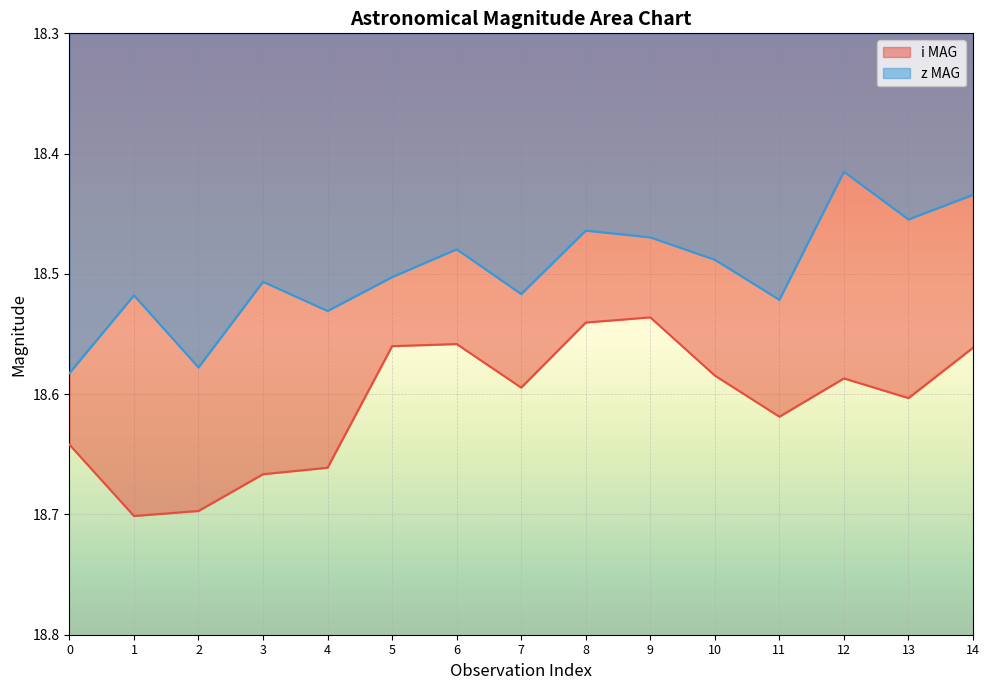

Count the number of categories in the chart.

15